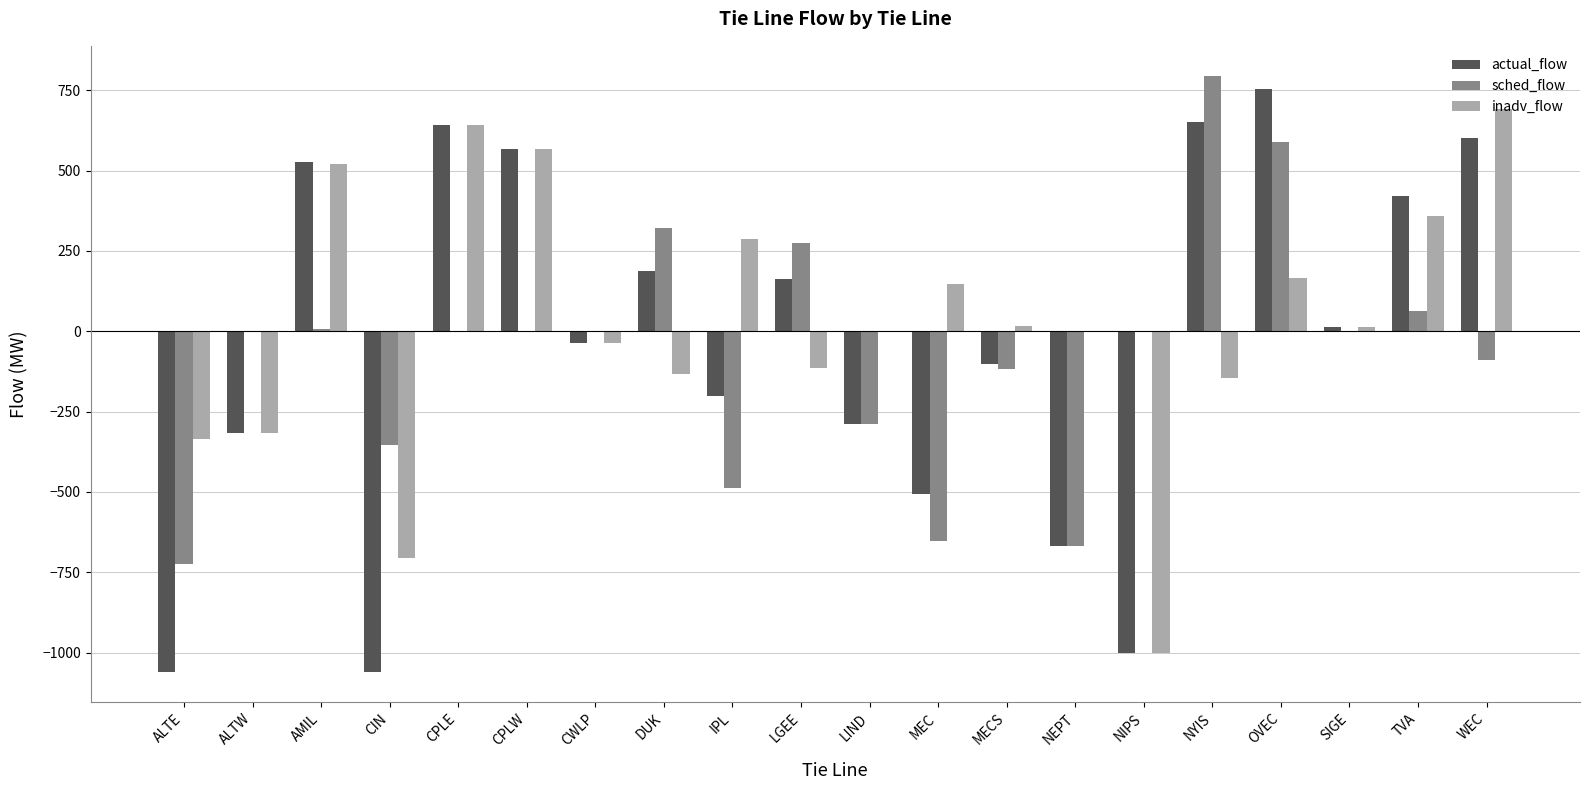

Are the bars horizontal?

No